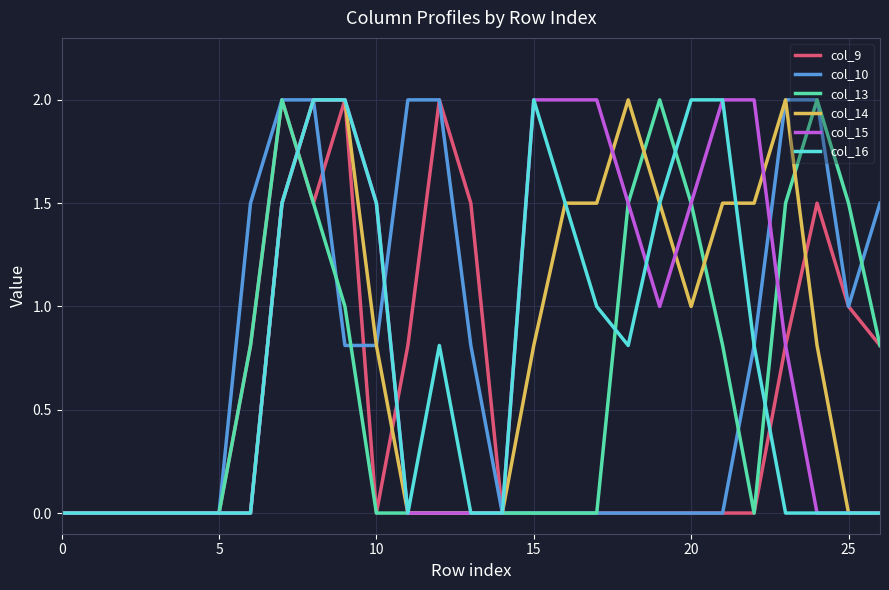

How many distinct data groups are displayed?

6